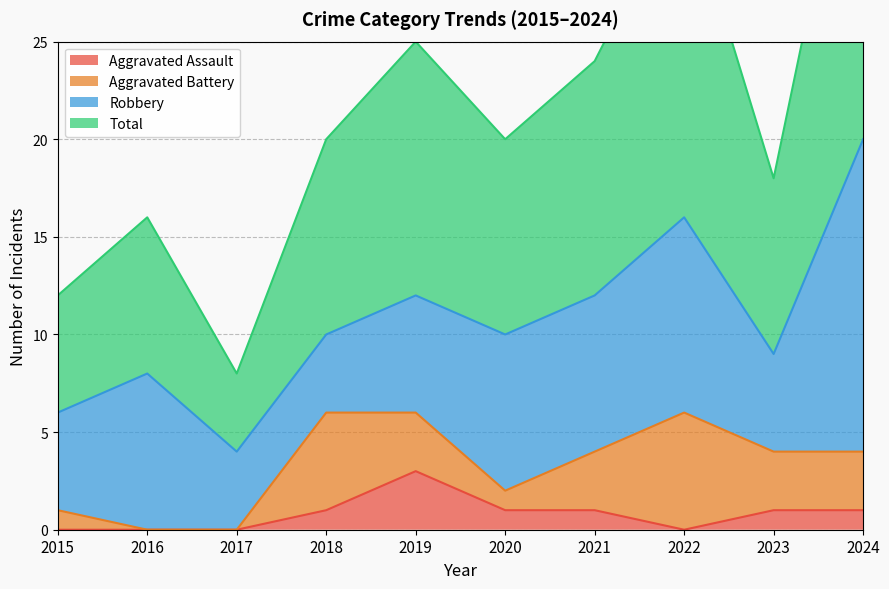

The value of Total at 2016 is 16. True or false?

True